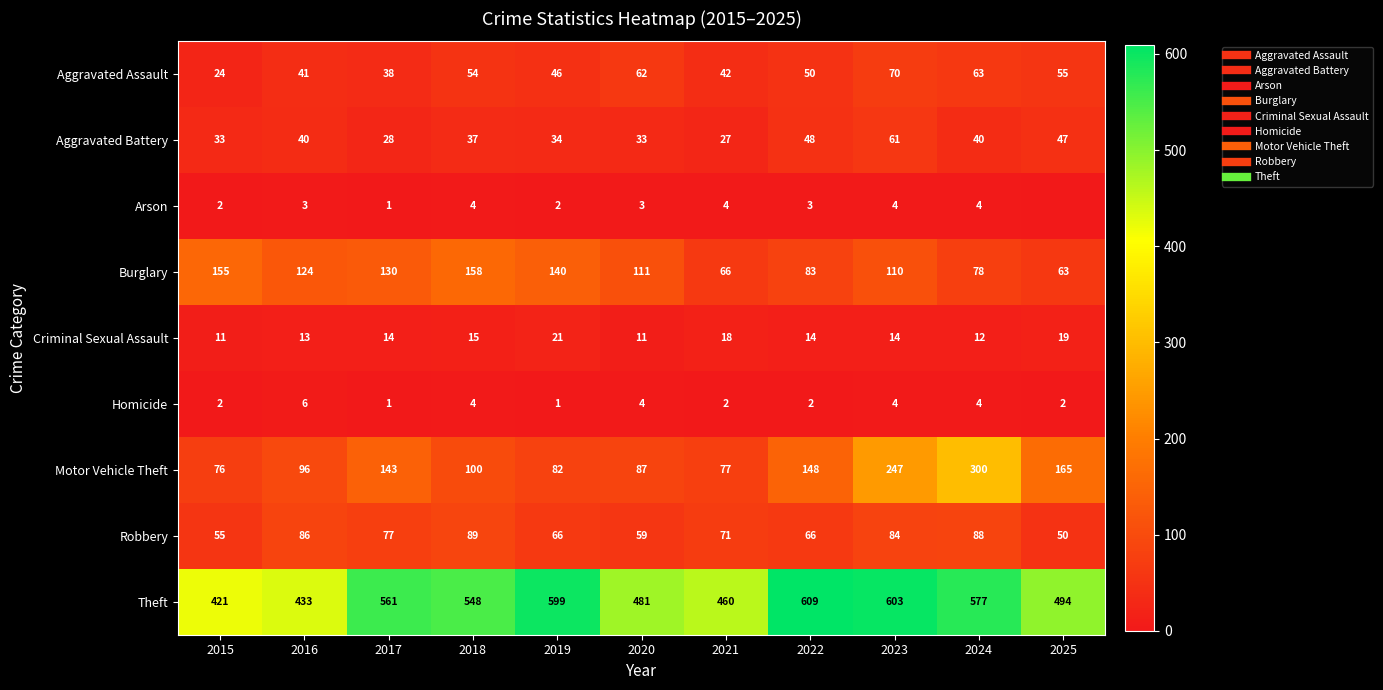

True or false: Homicide has a value of 4 at 2025.

False